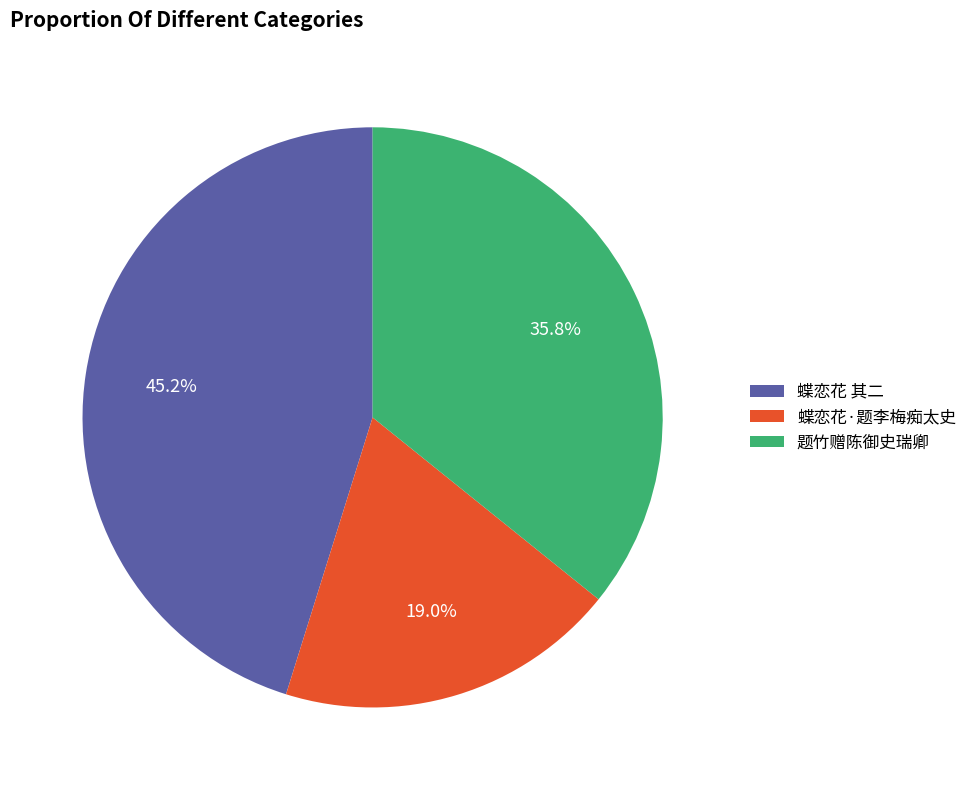

Is there a majority slice in this chart?

No